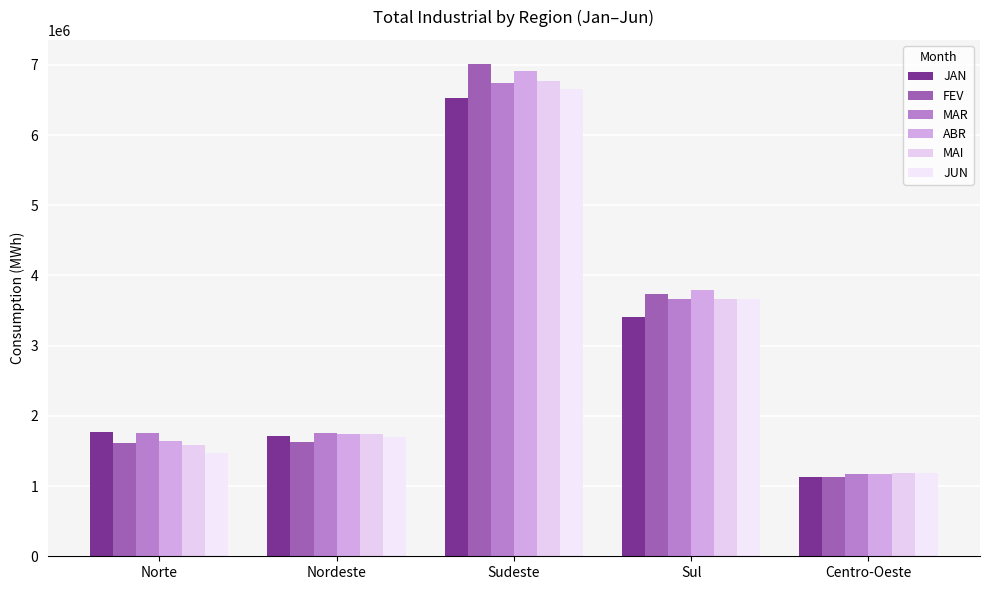

Rank the series by their maximum value, from lowest to highest.

JAN, JUN, MAR, MAI, ABR, FEV